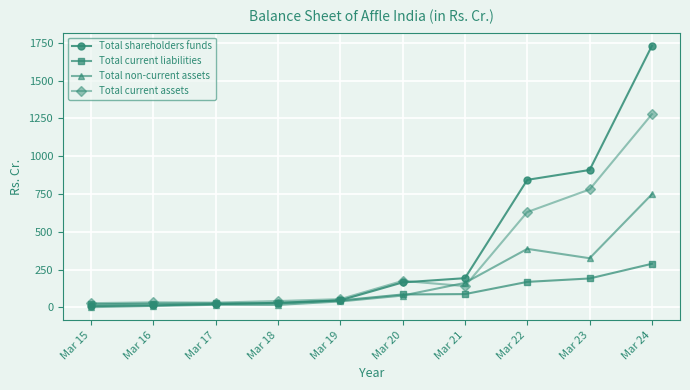

True or false: Total current liabilities has more than 2 points higher than both neighbors.

False